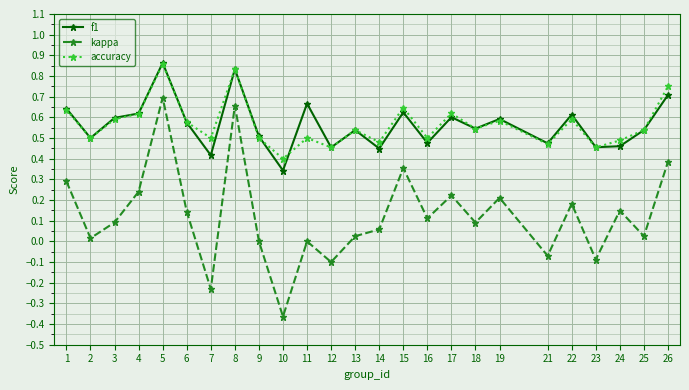

How many data points does each series have?

25